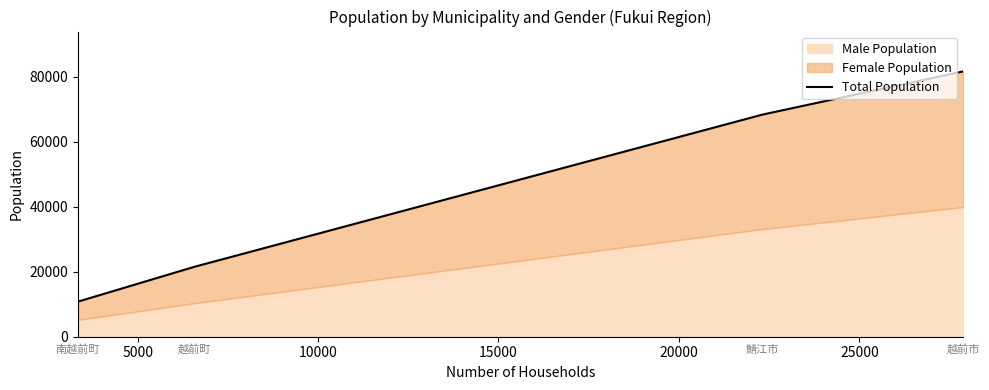

What is the value of the 4th point from the left?

81613